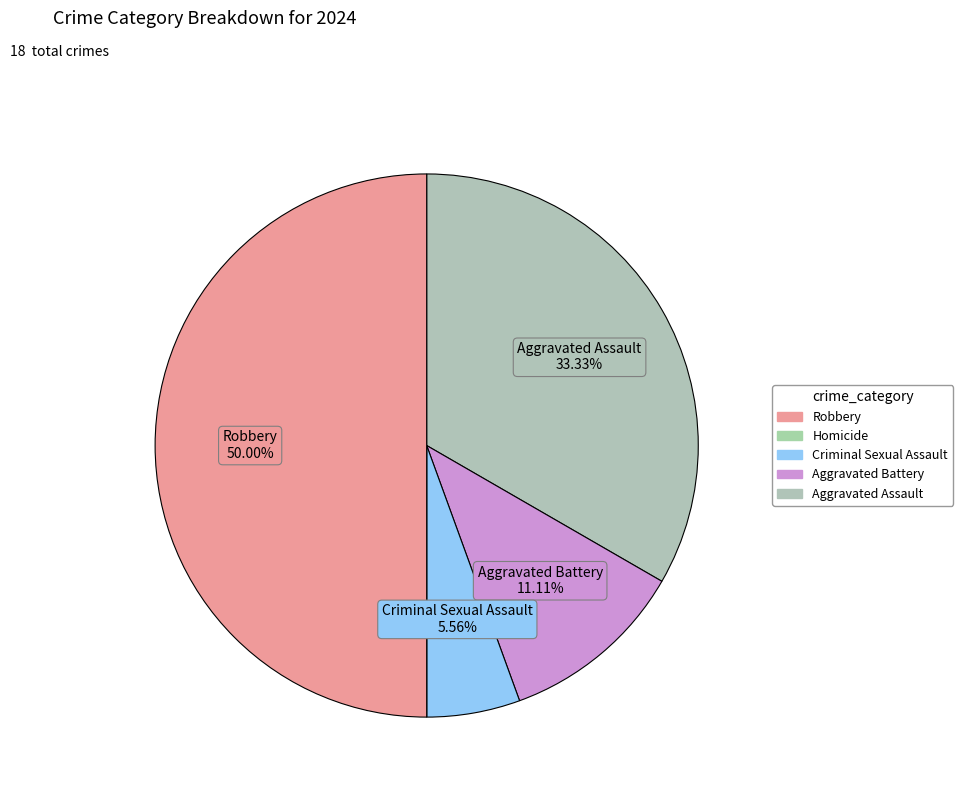

Which slice is the largest?

Robbery